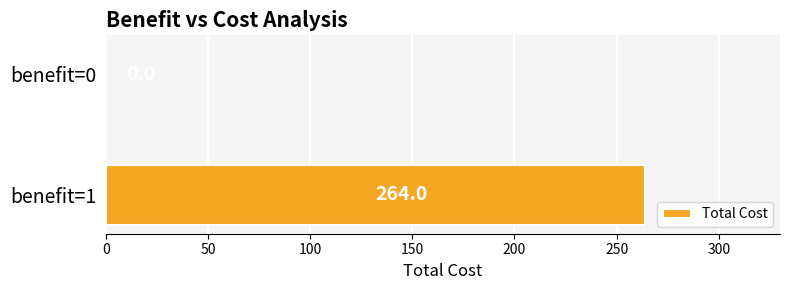

What value does the data have at benefit=1, to the nearest 5?

265